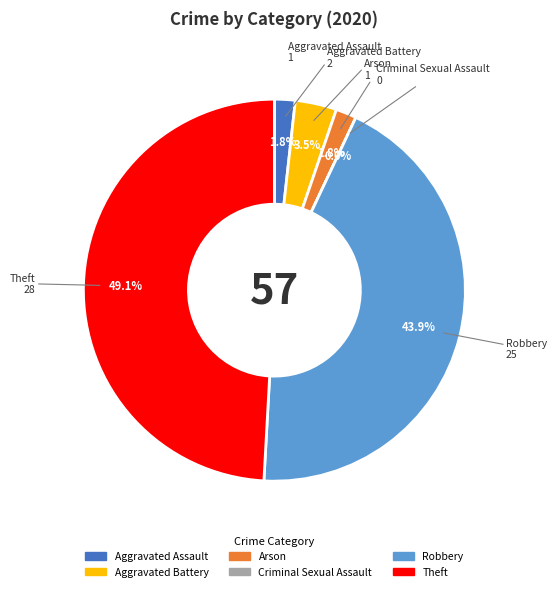

To the nearest percent, what is the combined percentage of Robbery and Aggravated Assault?

46%